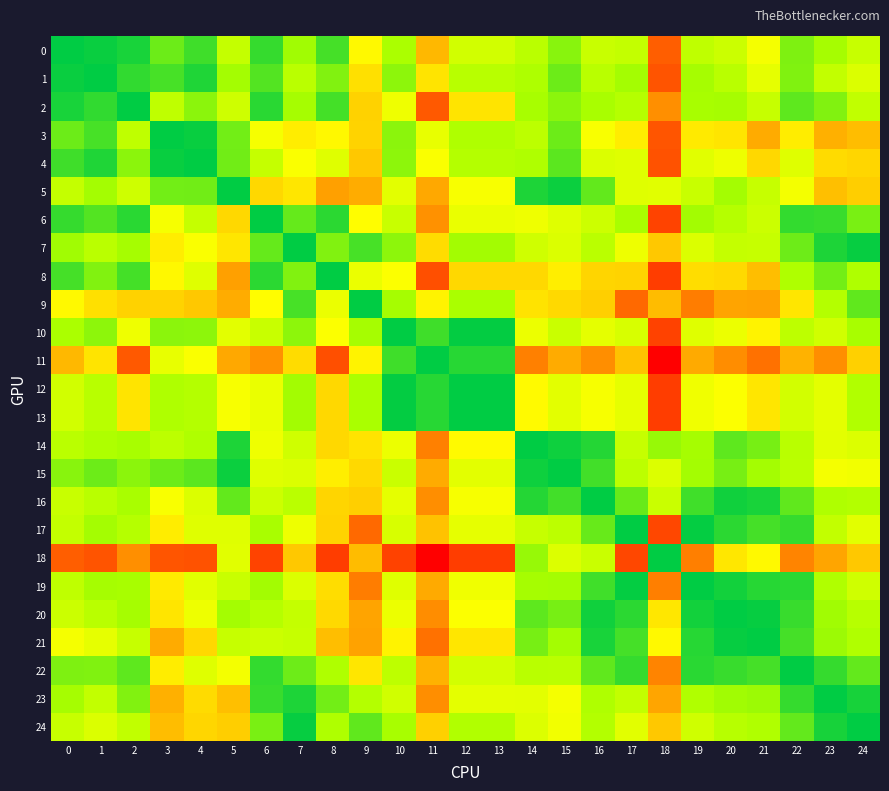

What is the total value across all series at 10?

21.6